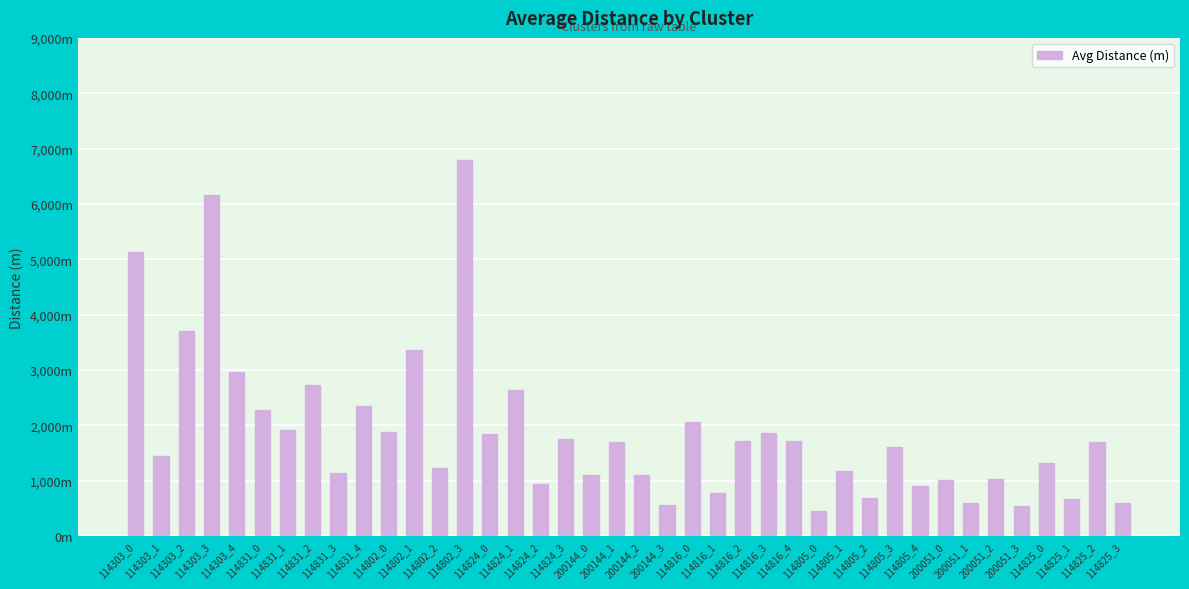

Between 114816_4 and 114825_1, which is larger?

114816_4